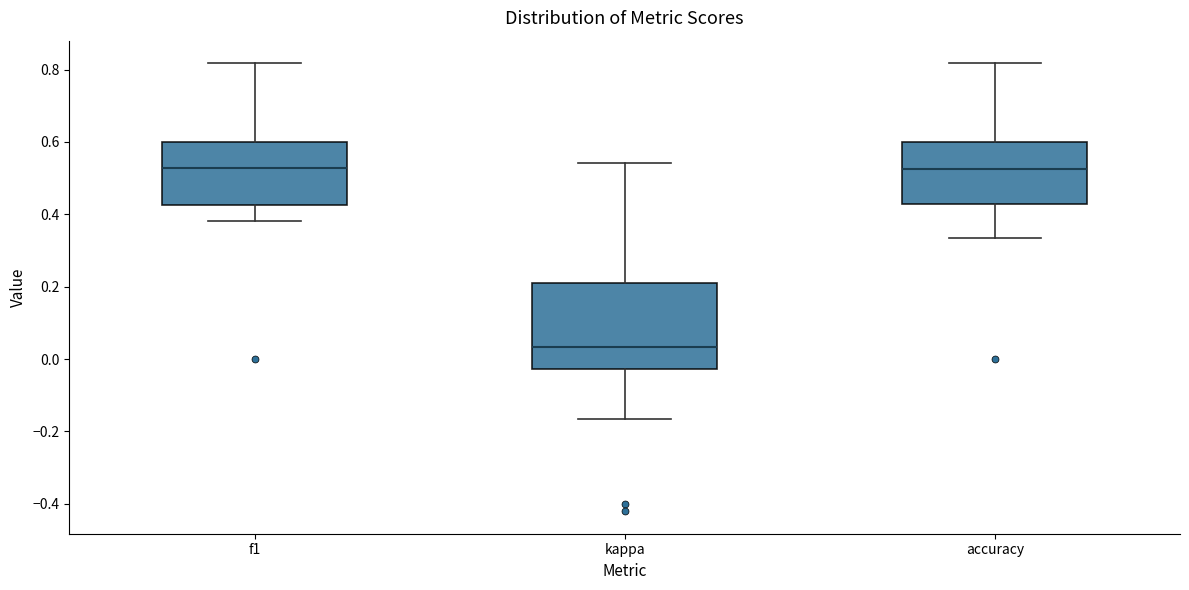

Reading left to right, transcribe this box plot: for each box, give where its median line is, the range the box spans, and where its two whiskers end, as read against the y-axis. The values are not printed on the chart, so give them approximately, as read against the axis.

f1: median 0.52, box 0.42 to 0.60, whiskers 0.38 to 0.82
kappa: median 0.04, box -0.02 to 0.22, whiskers -0.16 to 0.54
accuracy: median 0.52, box 0.42 to 0.60, whiskers 0.34 to 0.82